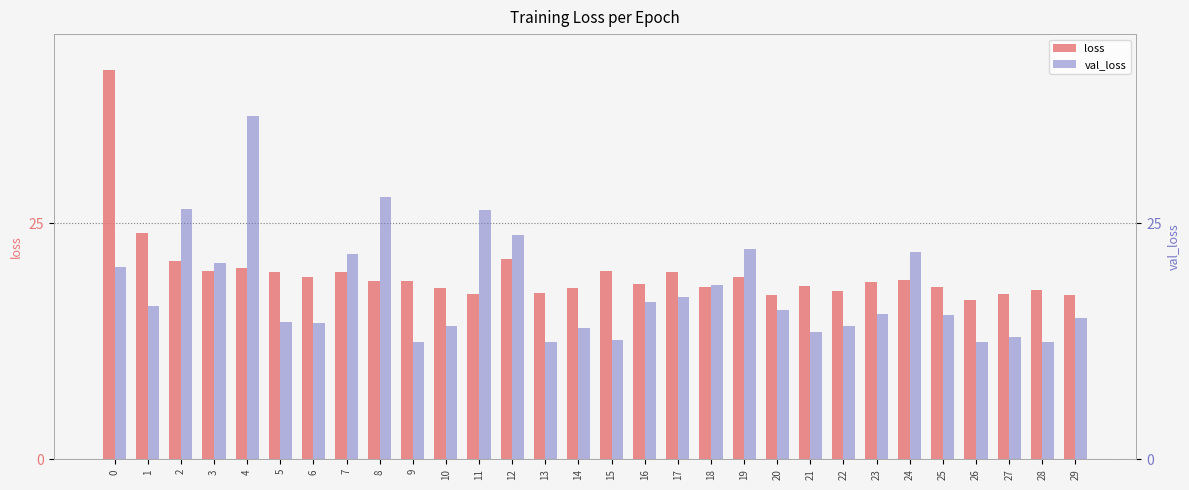

What is the total value across all series at 22?

31.9